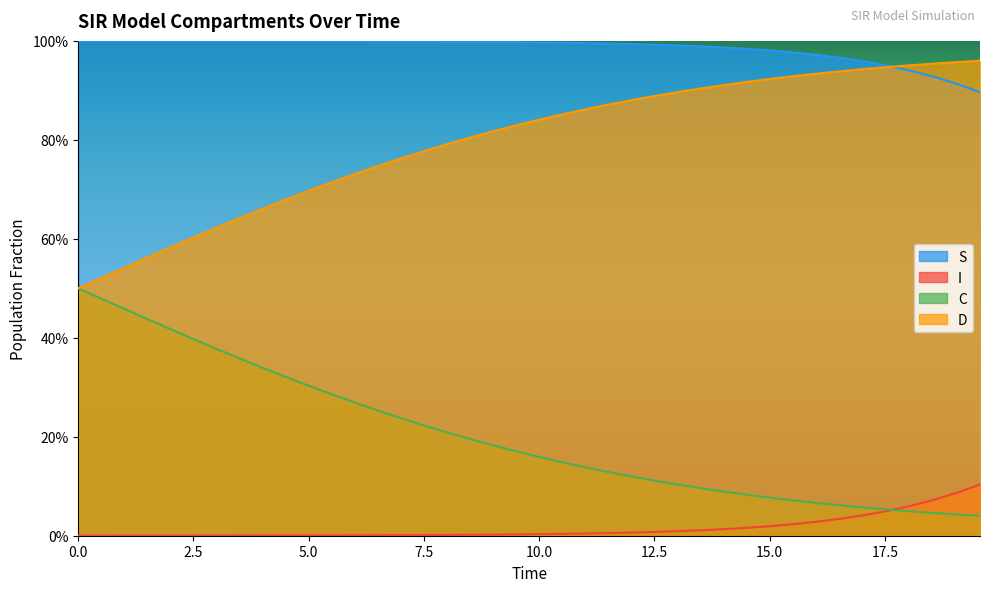

Does the chart display data point markers on the line(s)?

No